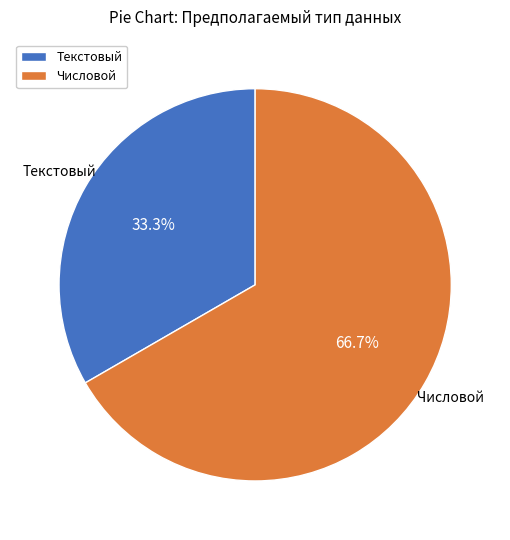

What percentage is the Текстовый slice, to the nearest percent?

33%